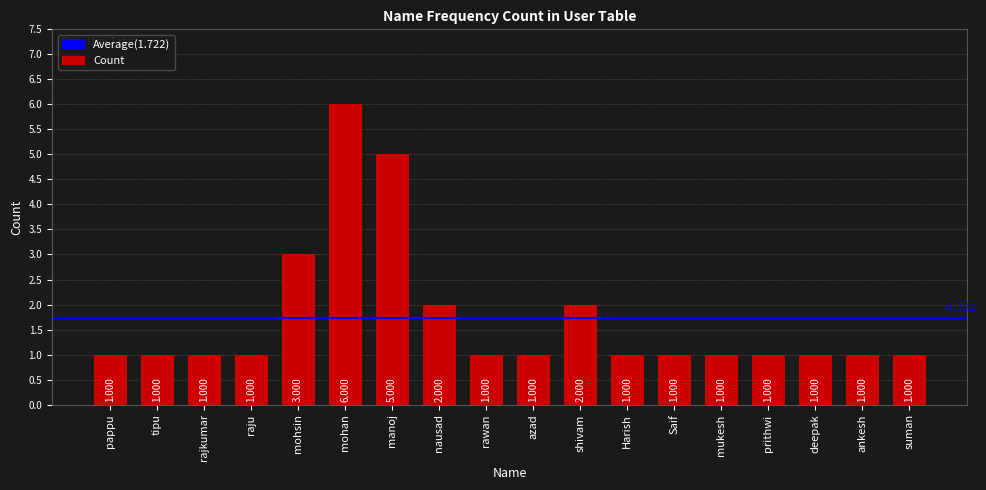

Which label corresponds to the largest value in the chart?

mohan